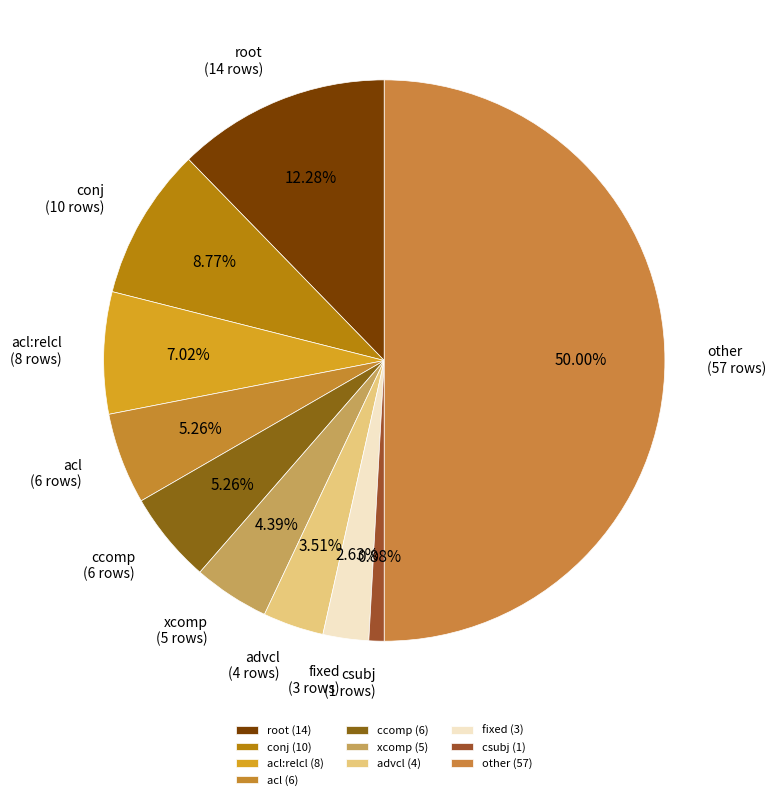

Is csubj the majority of the pie?

No